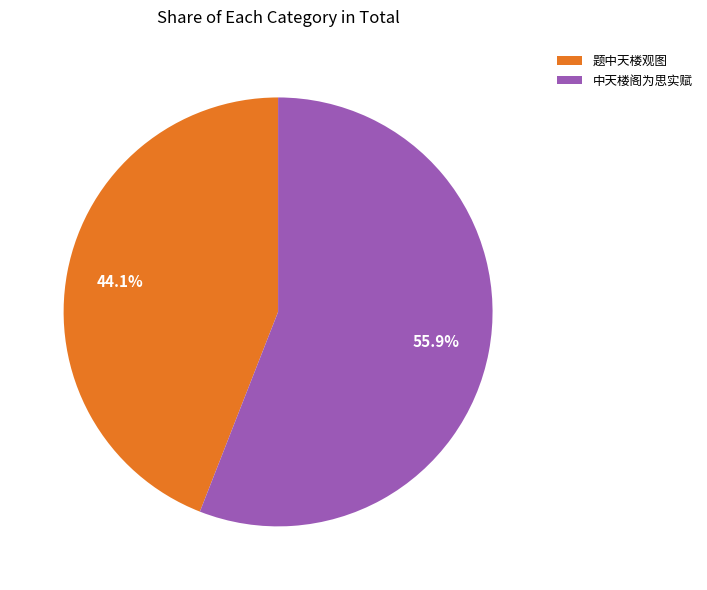

Which category accounts for the majority?

中天楼阁为思实赋